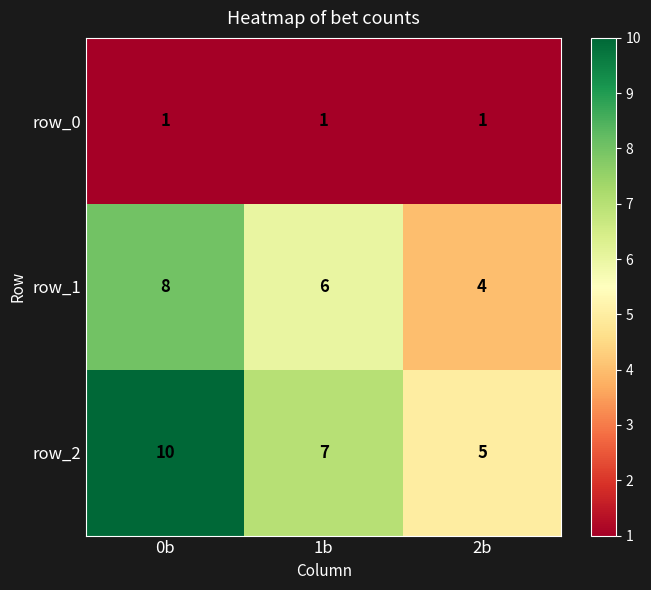

At which label does row_2 reach its minimum?

2b